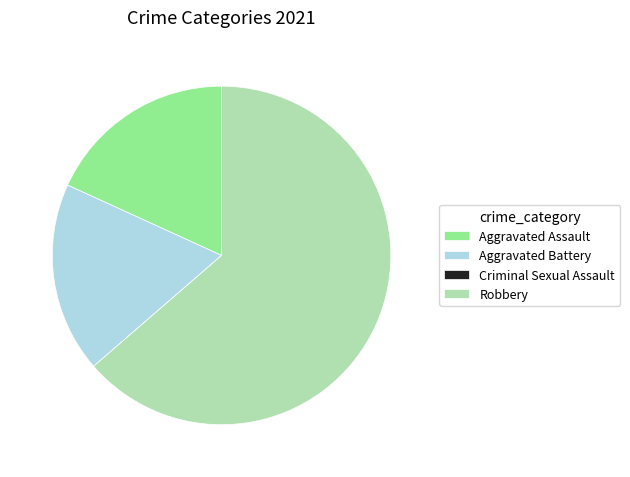

Which has a higher value, Robbery or Aggravated Assault?

Robbery